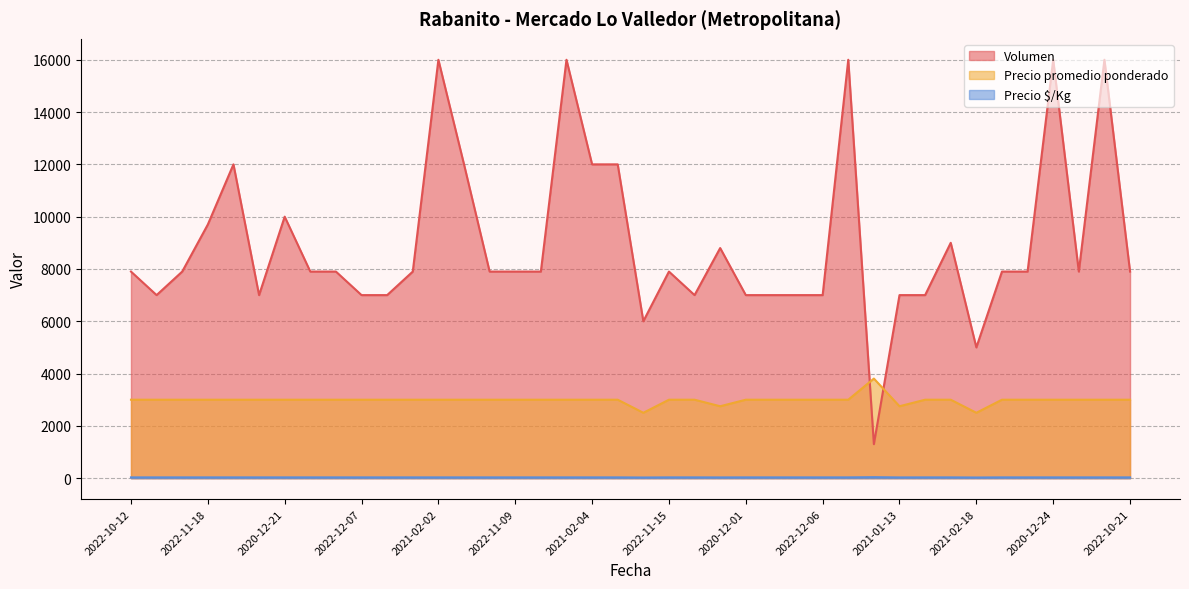

Does the chart display data point markers on the line(s)?

No